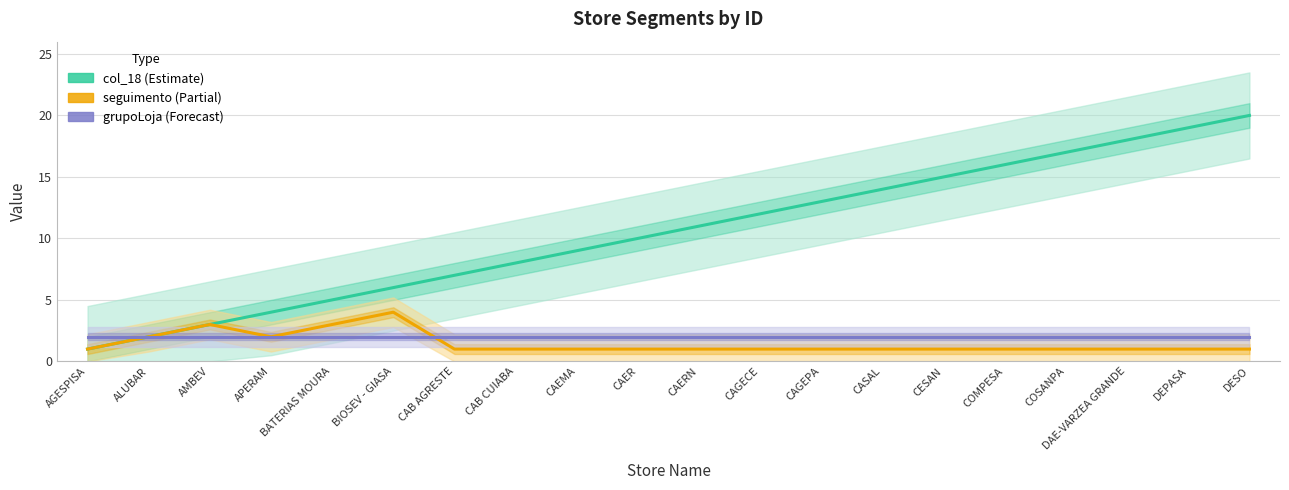

What position from the left is BATERIAS MOURA?

5